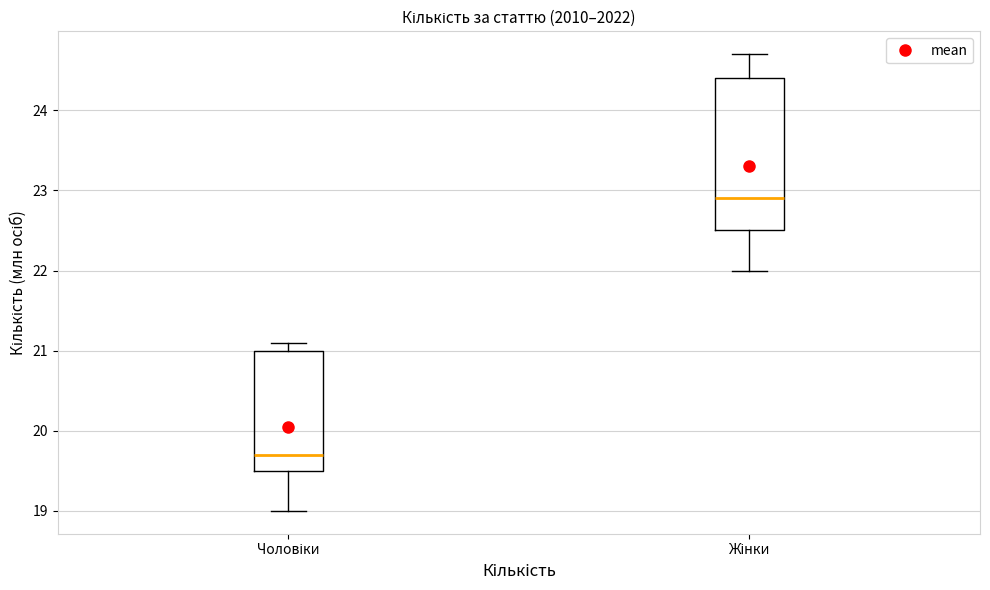

Where does the lower whisker of the box for Чоловіки end on the y-axis? The values are not printed on the chart, so give them approximately, as read against the axis.

19.0